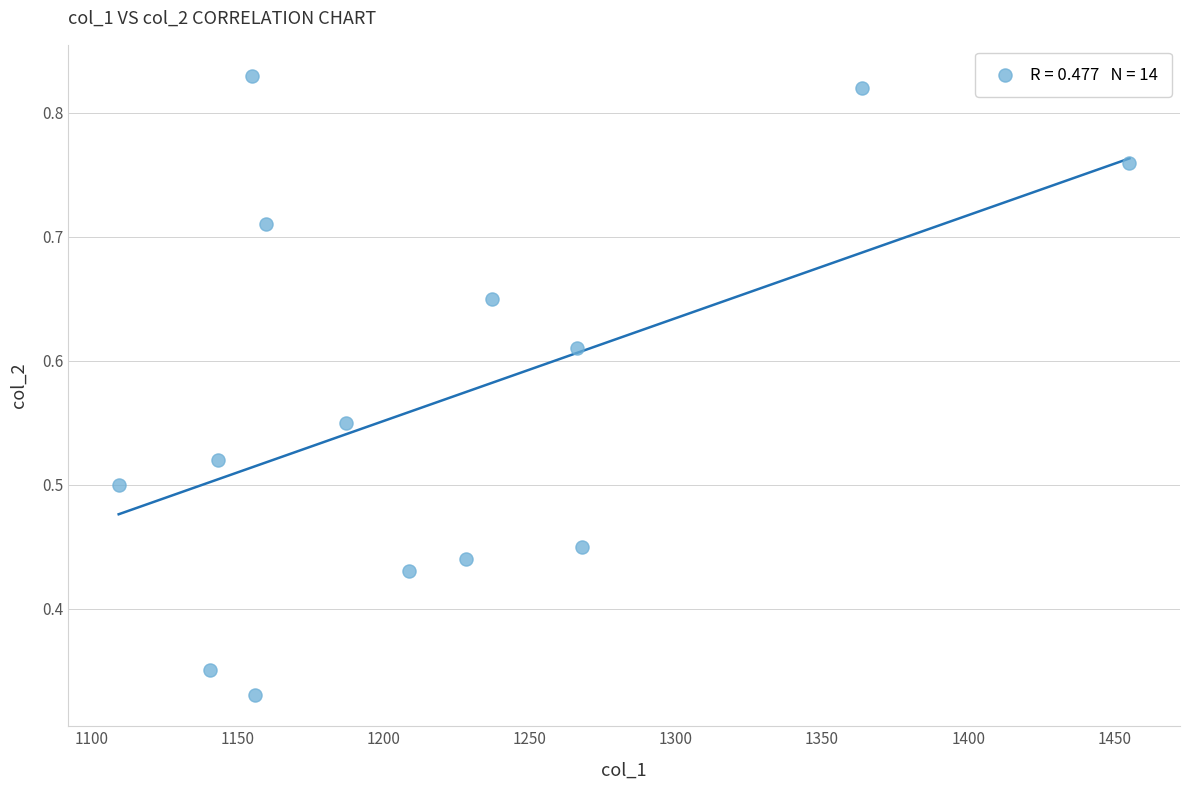

What is the range of X values (max minus min)?

345.9